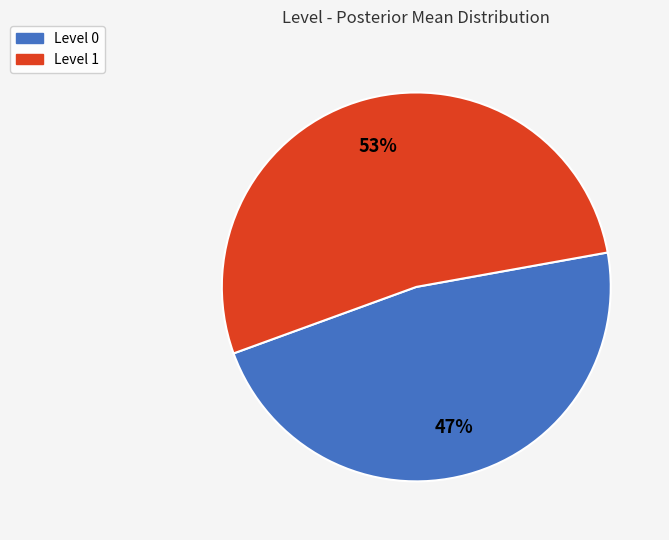

The Level 0 slice represents 47% of the pie. True or false?

True